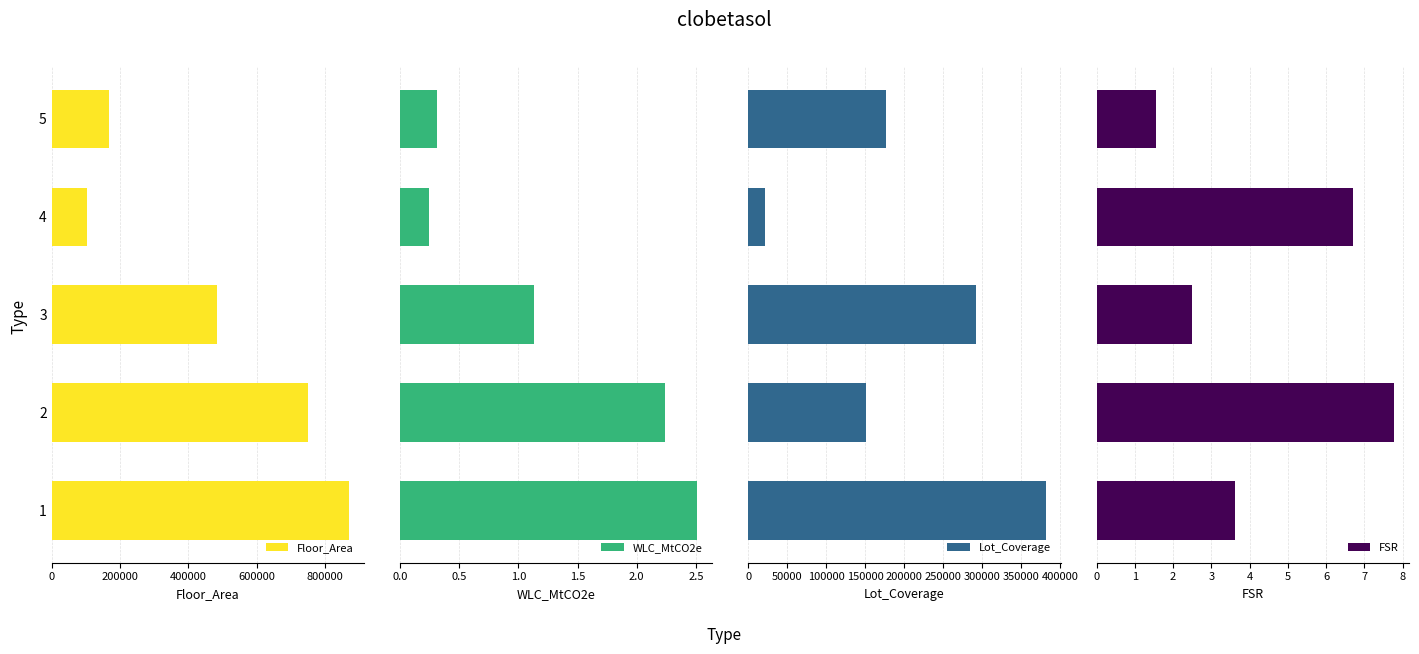

What is the sum of the Floor_Area values at 2 and 3?

1232857